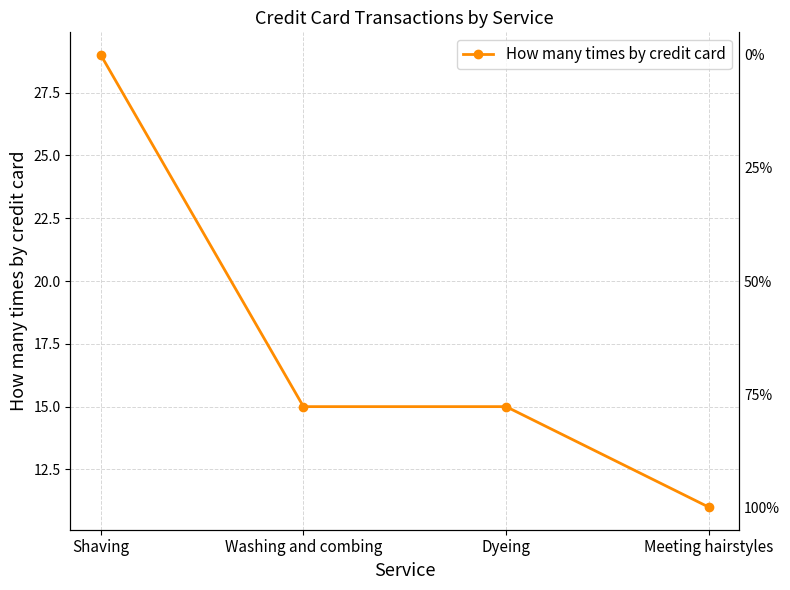

How many categories are shown in the chart?

4